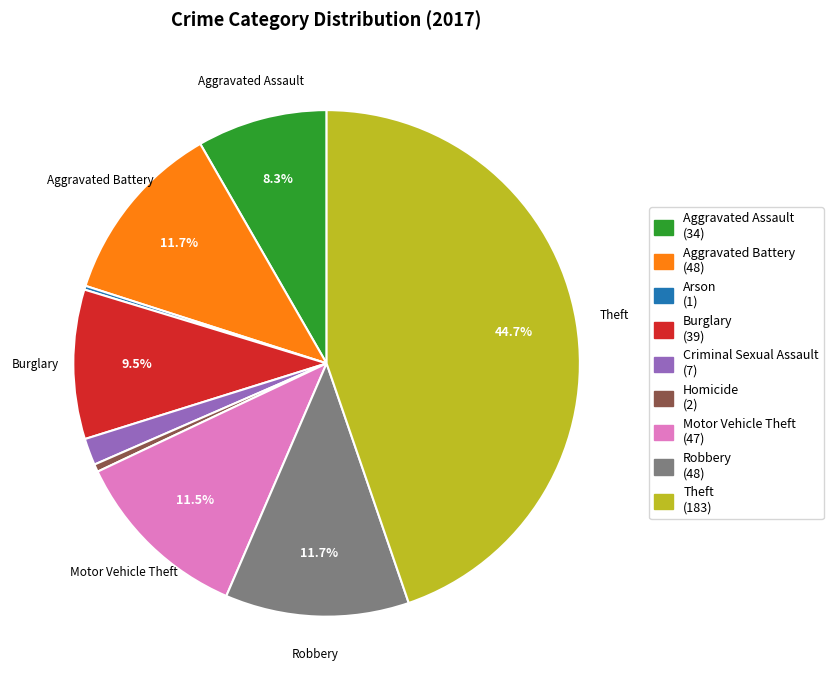

What is the largest slice in the pie chart?

Theft